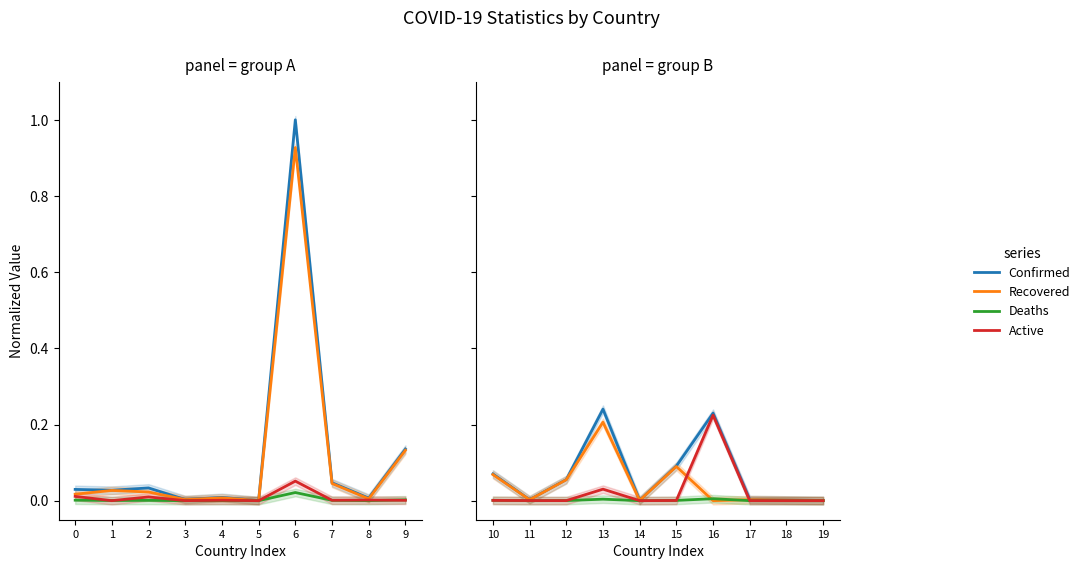

How many data points does each series have?

10